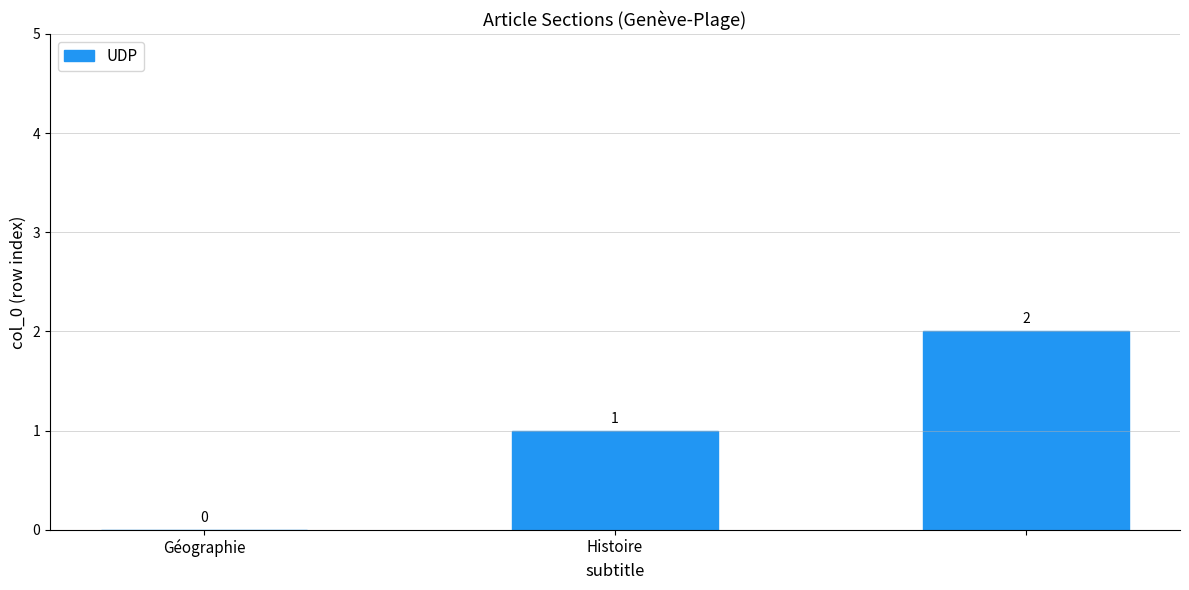

What is the sum of all values?

3